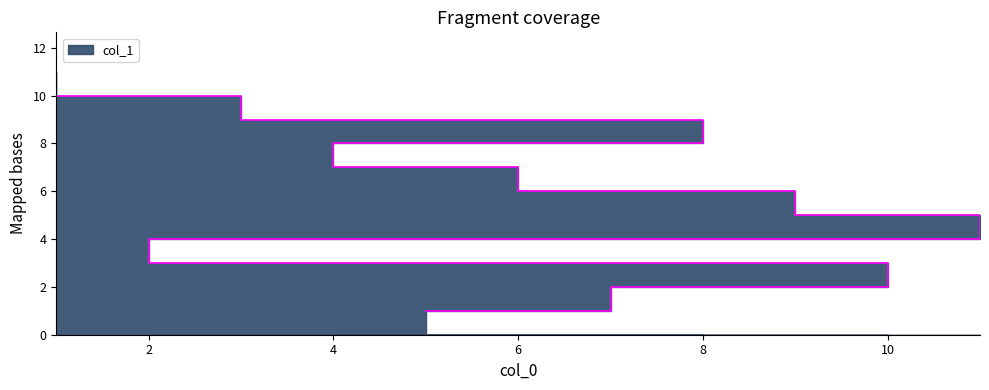

What position from the right is 8?

3